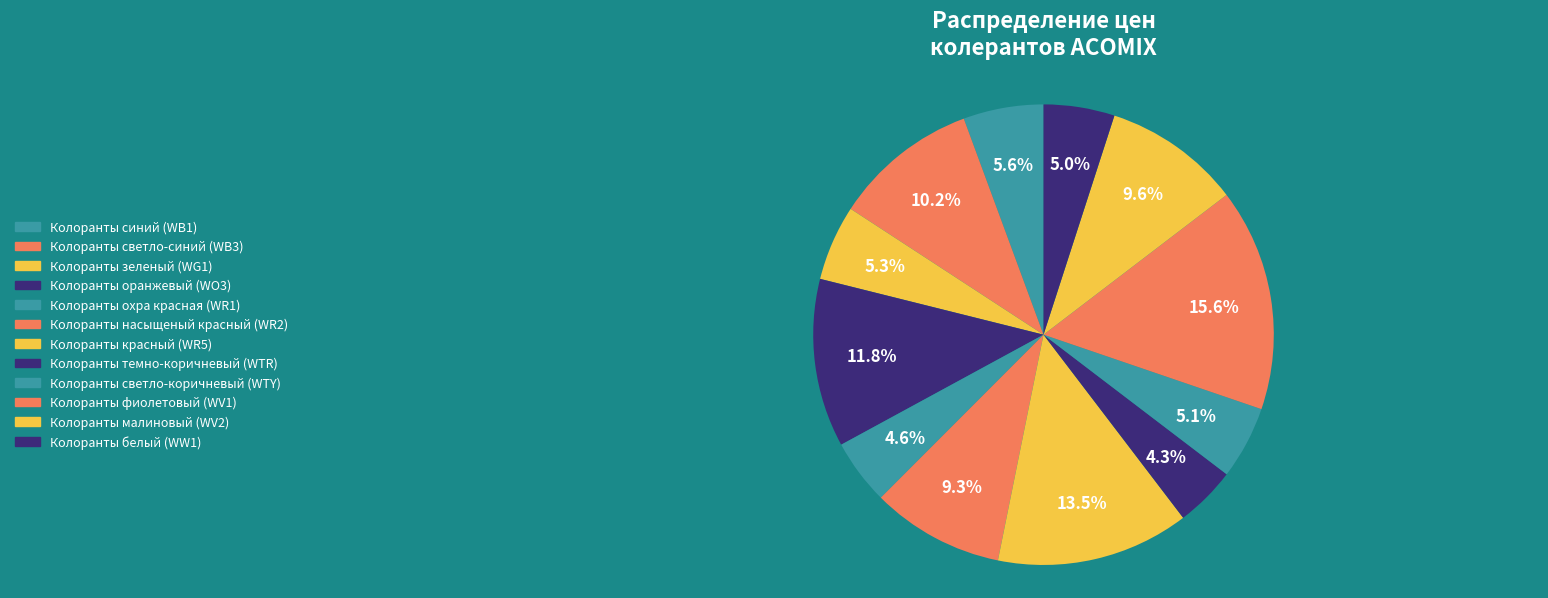

To the nearest percent, what is the difference between the largest and smallest slice percentages?

11%